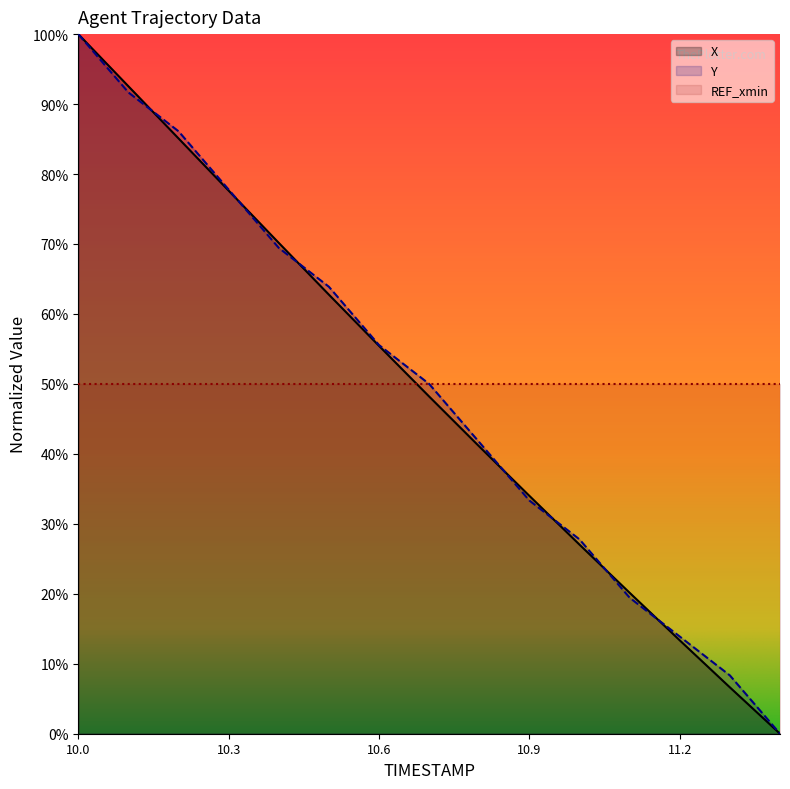

True or false: X has a value of 0.7 at 10.8.

False